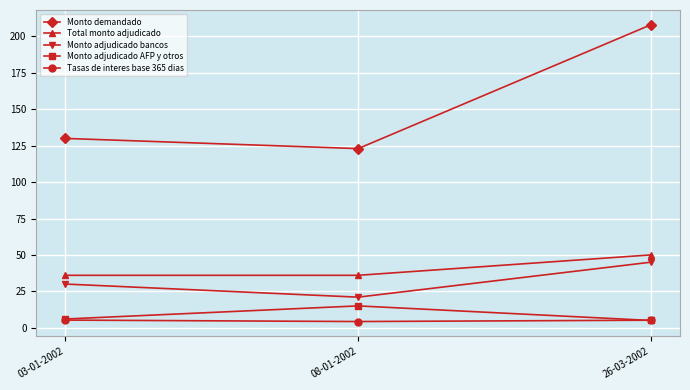

Which series has the widest spread of values?

Monto demandado